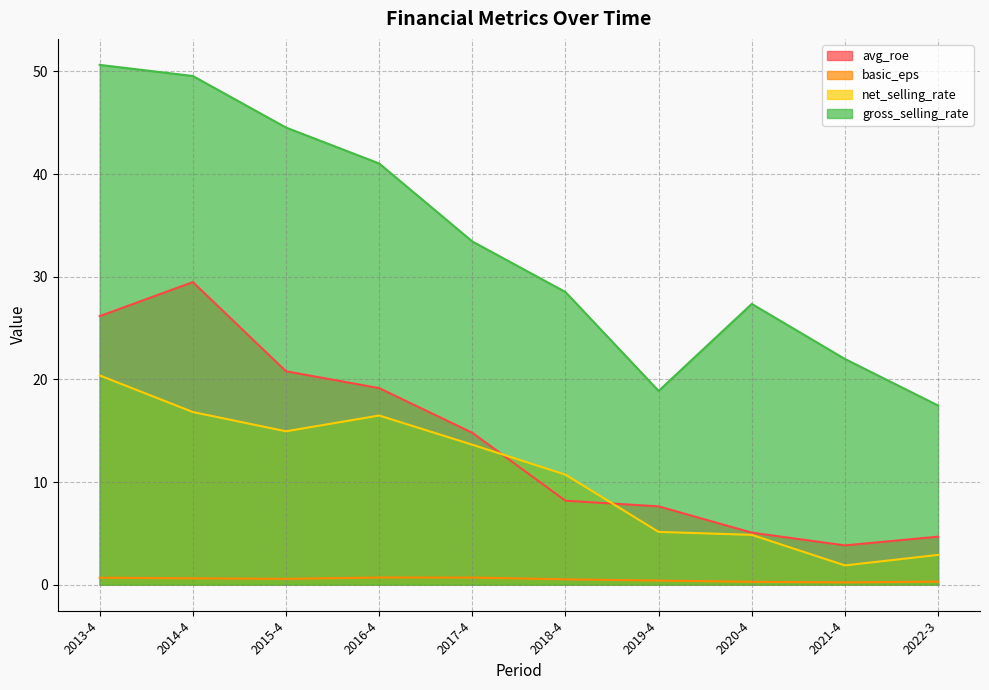

Where is the first local maximum for basic_eps?

2016-4